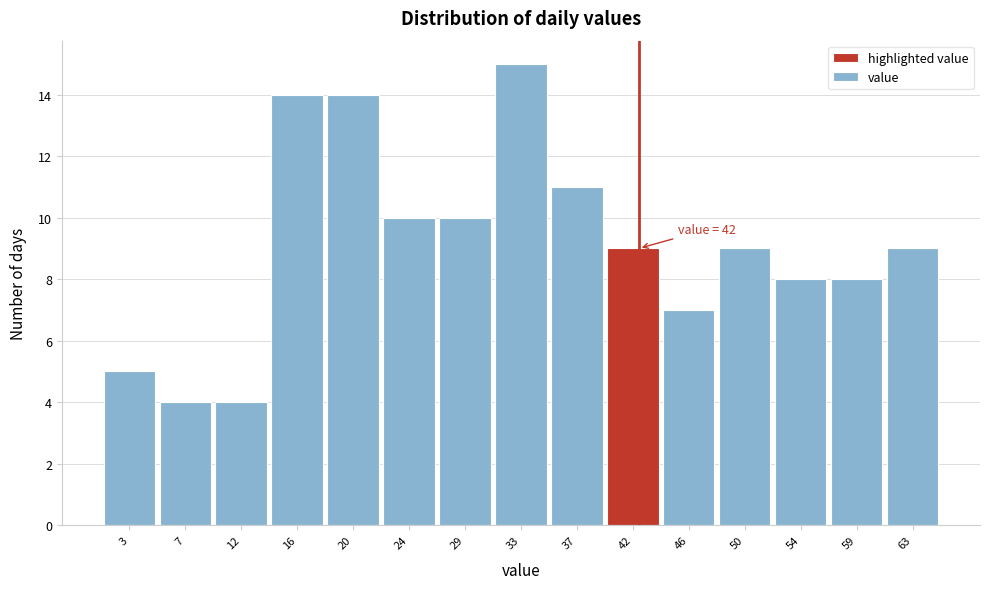

Which range on the x-axis has the tallest bar?

31.0 to 35.0